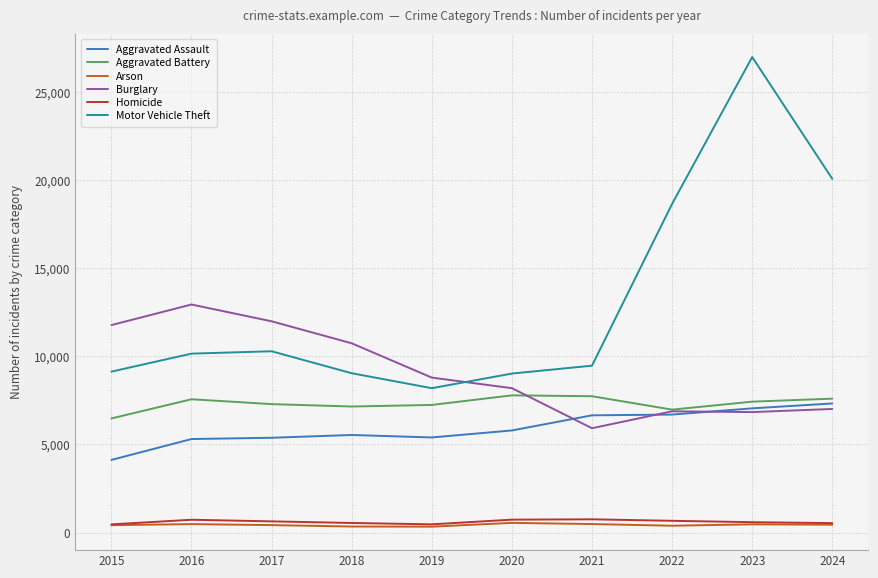

Which series has the widest spread of values?

Motor Vehicle Theft